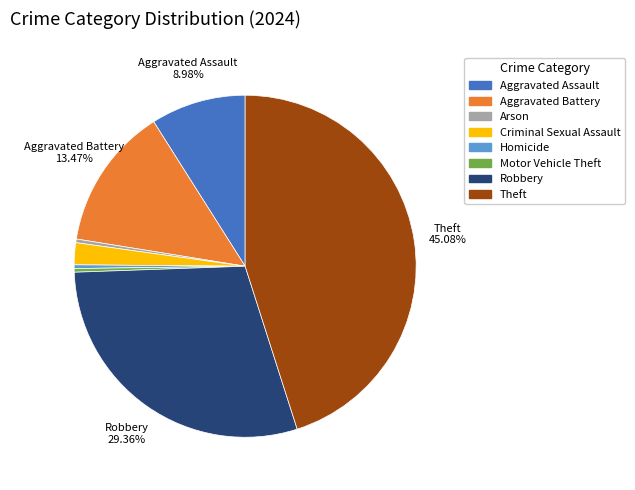

What percentage is the Aggravated Assault slice, to the nearest percent?

9%